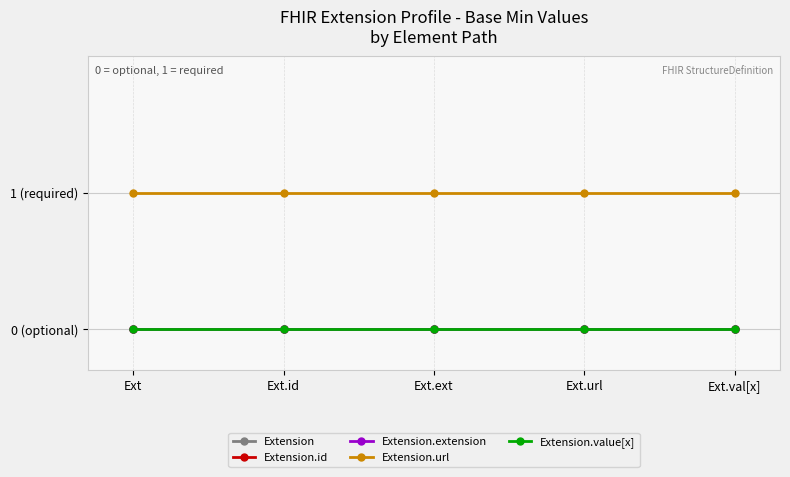

List the series in order of their peak value, highest first.

Extension.url, Extension, Extension.id, Extension.extension, Extension.value[x]